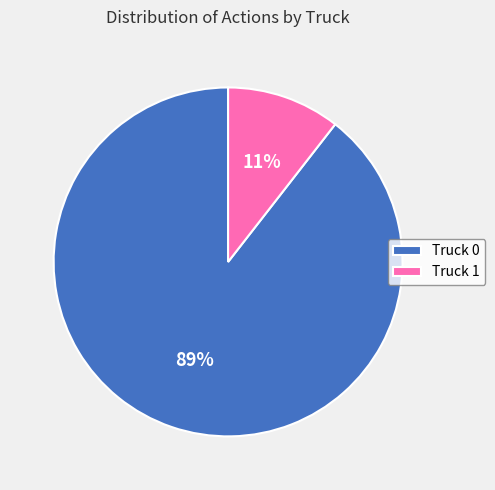

Approximately how many times larger is the value at Truck 1 compared to Truck 0?

0.1